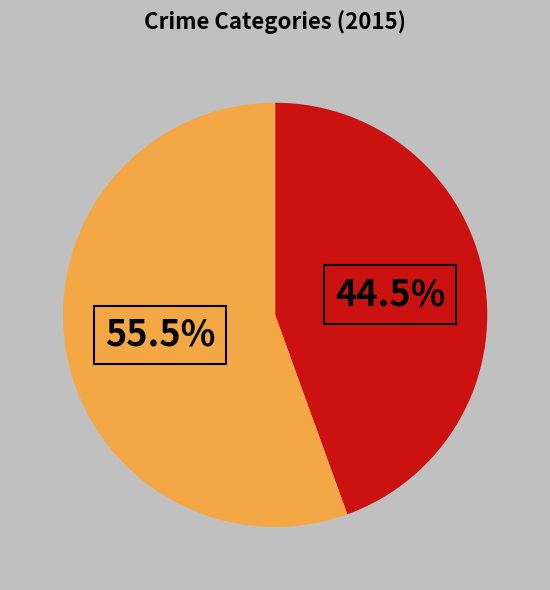

Is there any slice that represents more than half of the pie?

Yes